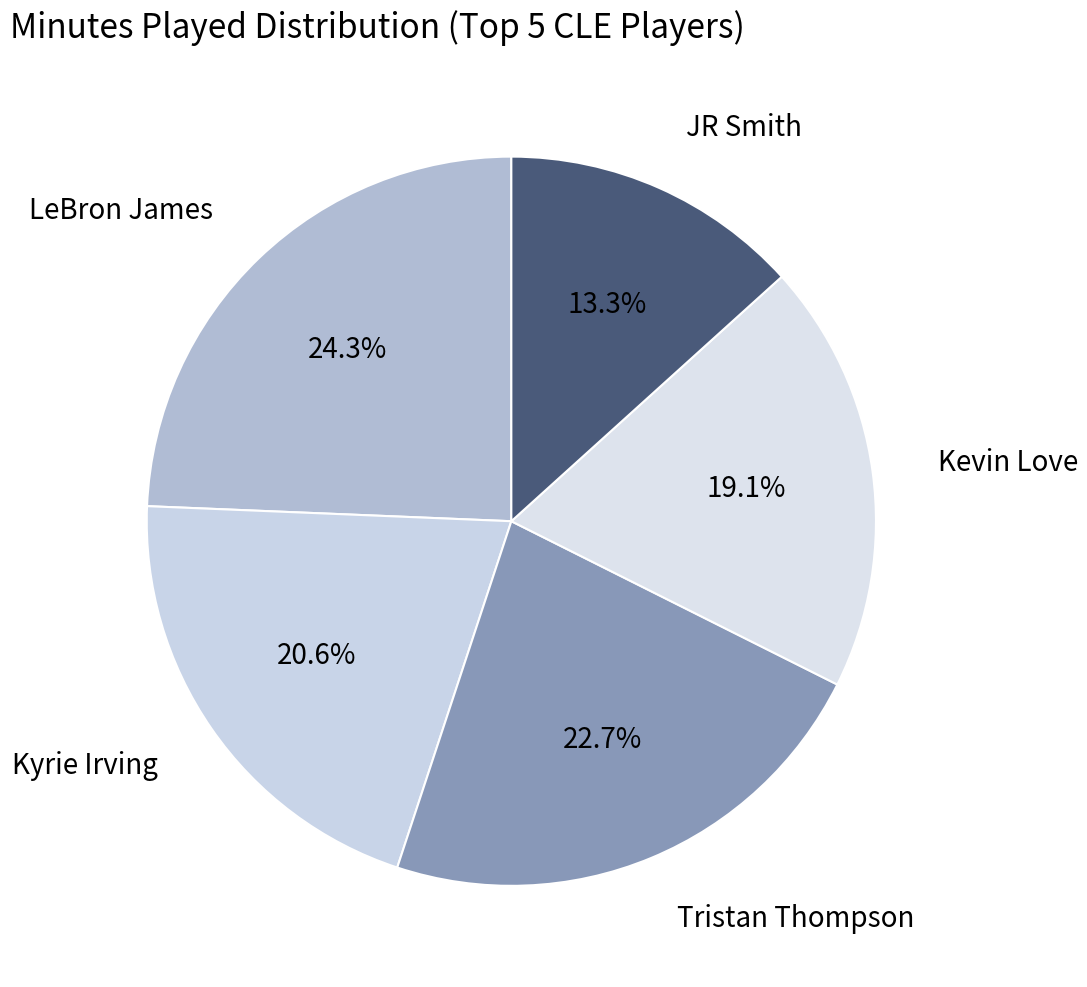

To the nearest percent, what is the average slice percentage?

20%